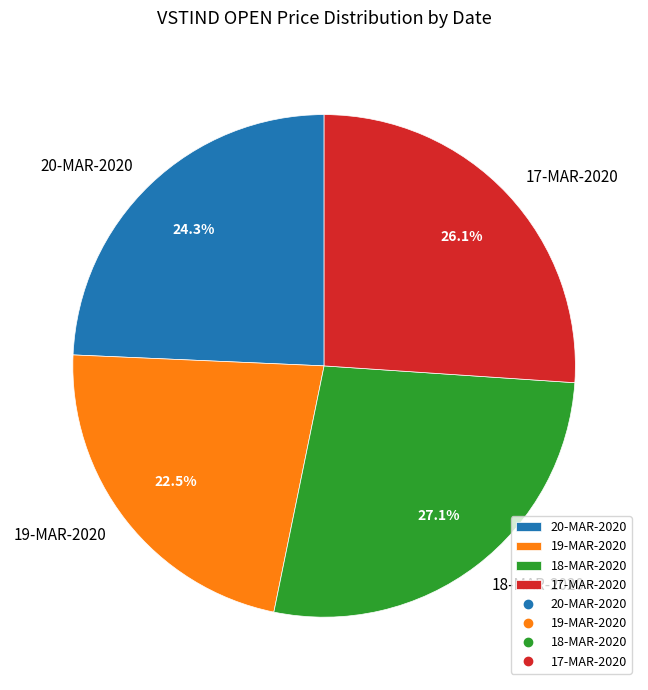

Combined, do 20-MAR-2020 and 17-MAR-2020 account for over 50%?

Yes